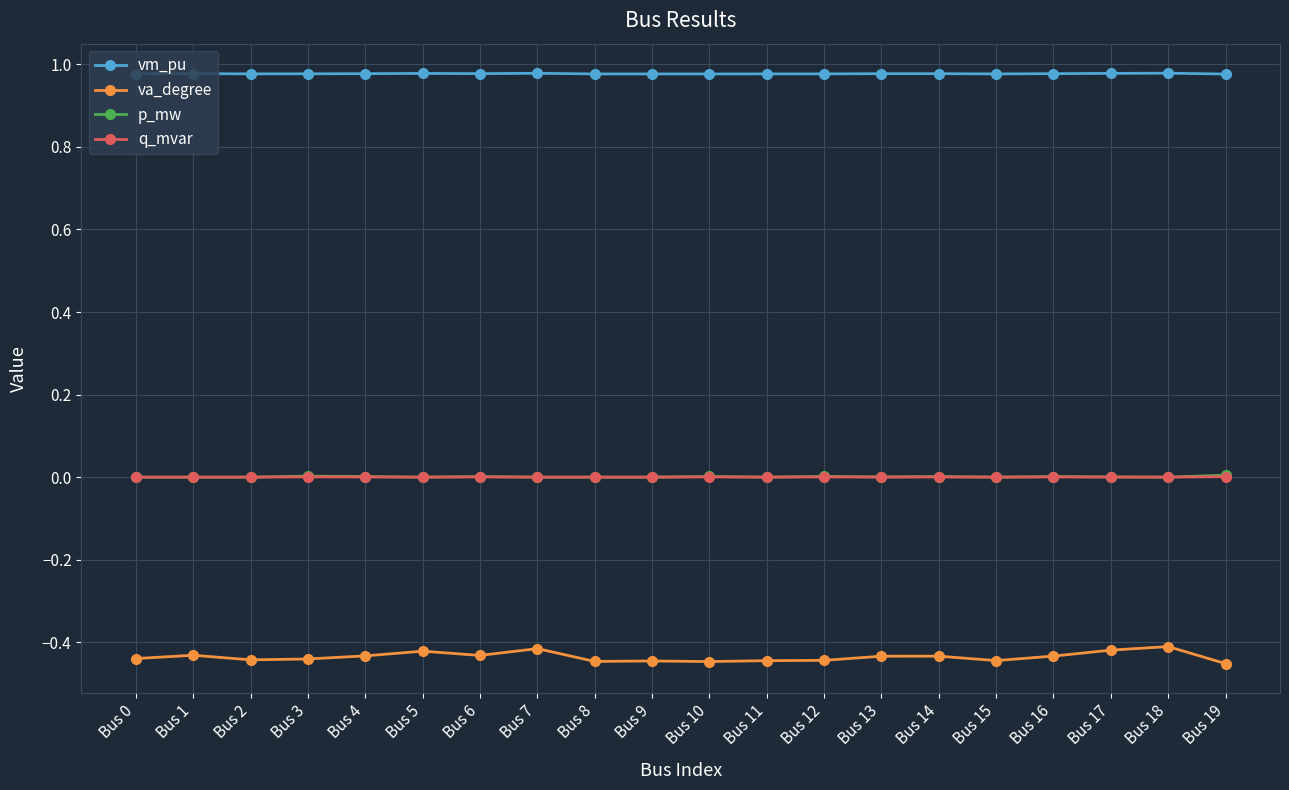

Which series has the largest total across all categories?

vm_pu